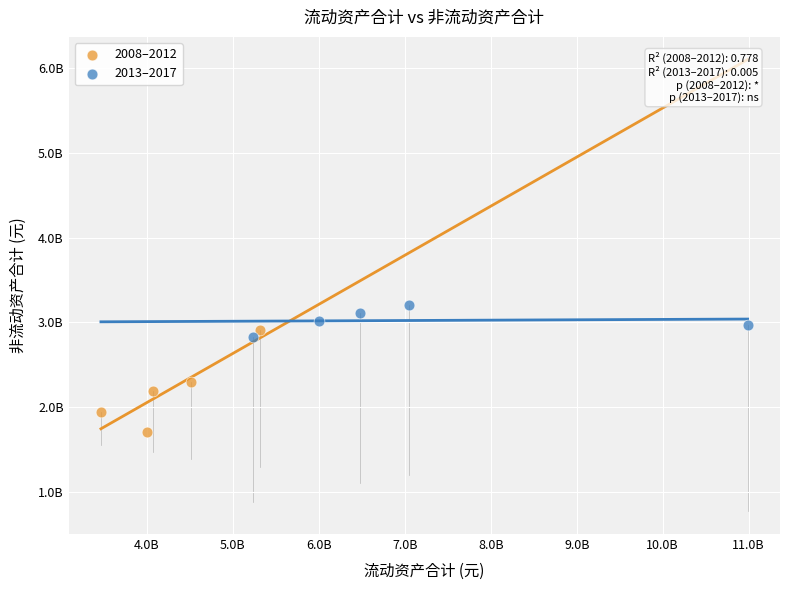

What are all the series names shown in the legend?

2008–2012, 2013–2017